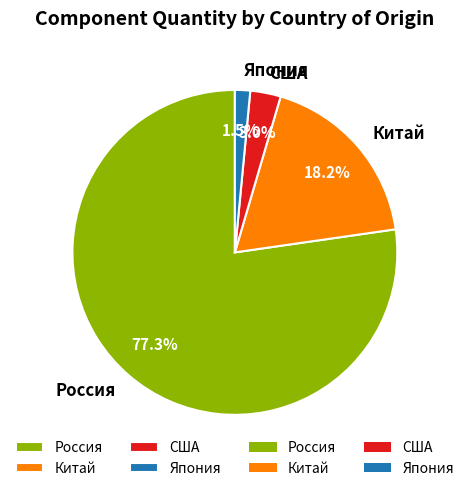

Rank the categories by value from highest to lowest.

Россия, Китай, США, Япония